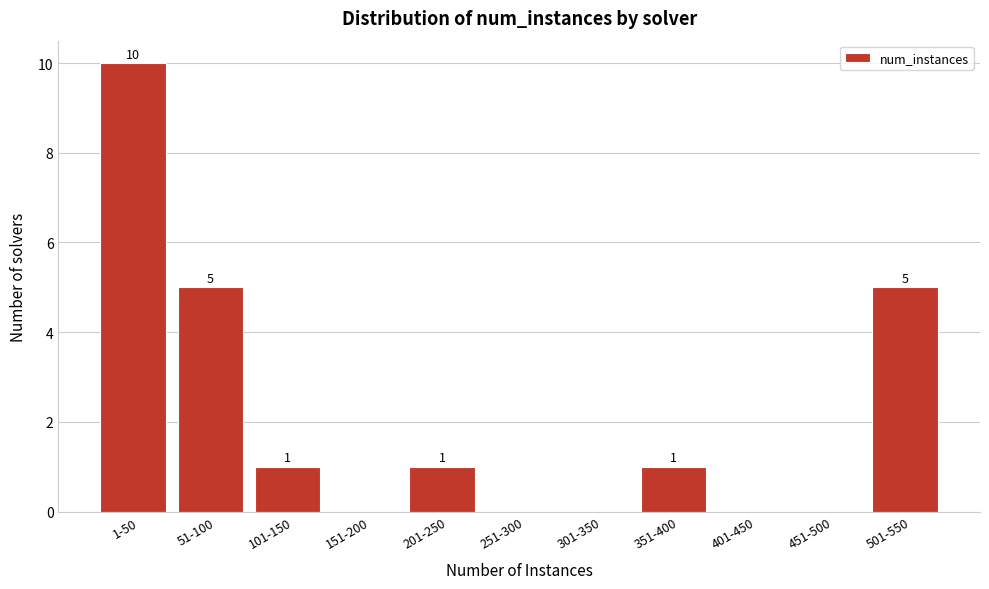

Reading left to right, extract all data points from this chart.

1-50=10	51-100=5	101-150=1	151-200=0	201-250=1	251-300=0	301-350=0	351-400=1	401-450=0	451-500=0	501-550=5